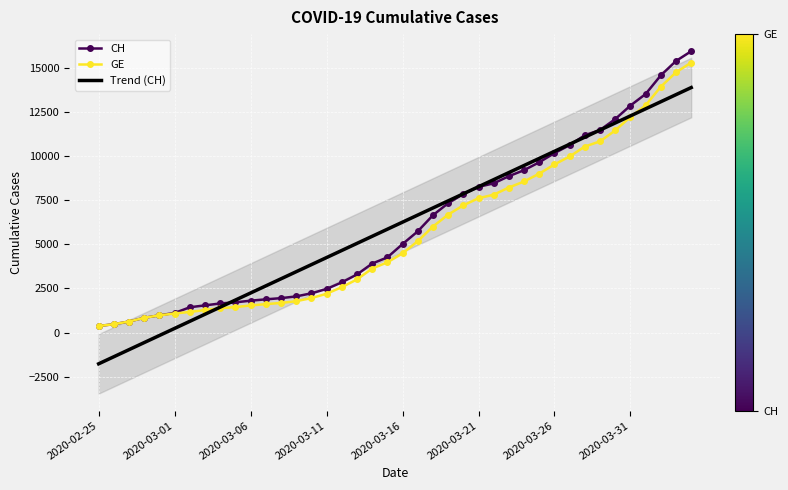

True or false: Trend (CH) has more than 0 interior local peaks.

False